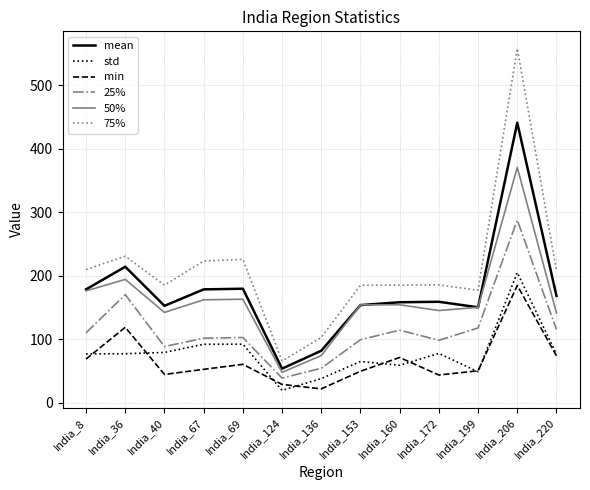

Which series has the largest range (max minus min)?

75%